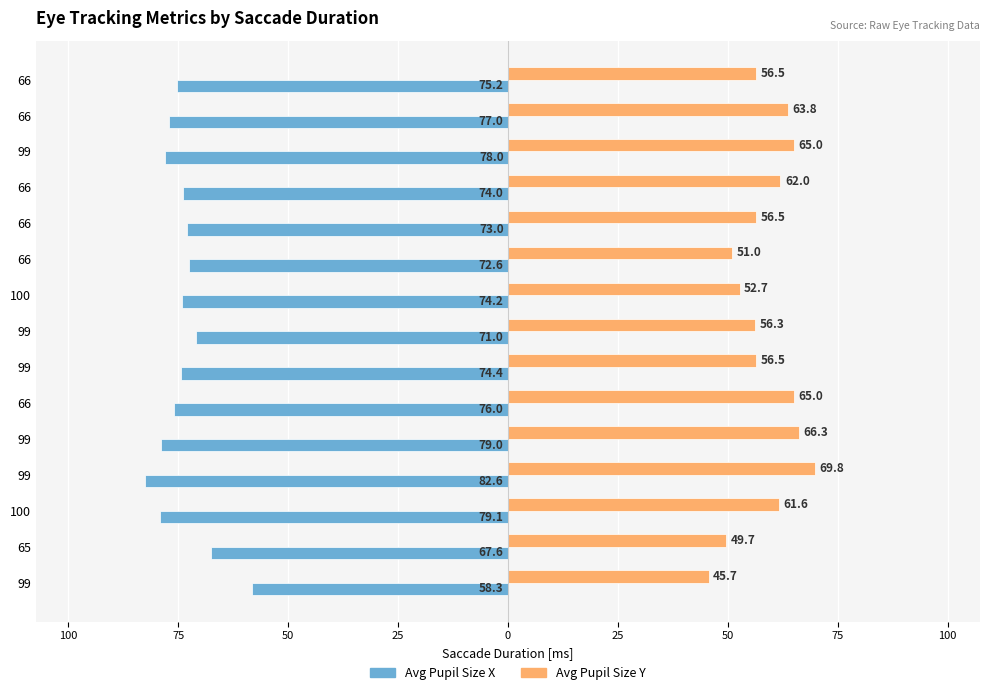

What are all the series names shown in the legend?

Avg Pupil Size X, Avg Pupil Size Y